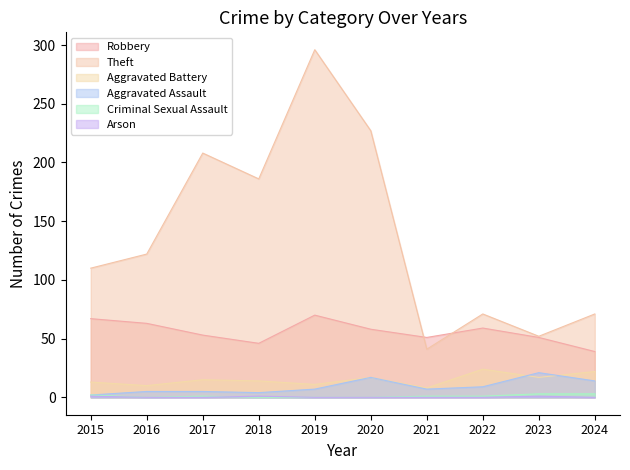

Where does the Aggravated Battery series first go above 15?

2020